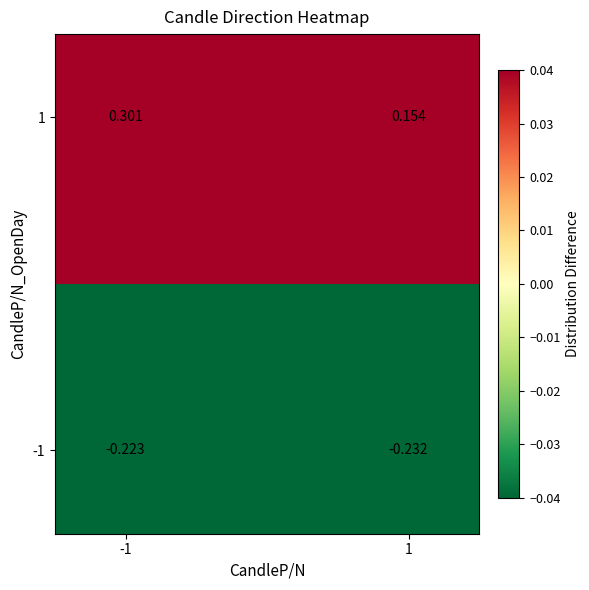

Count the number of data series in this chart.

2